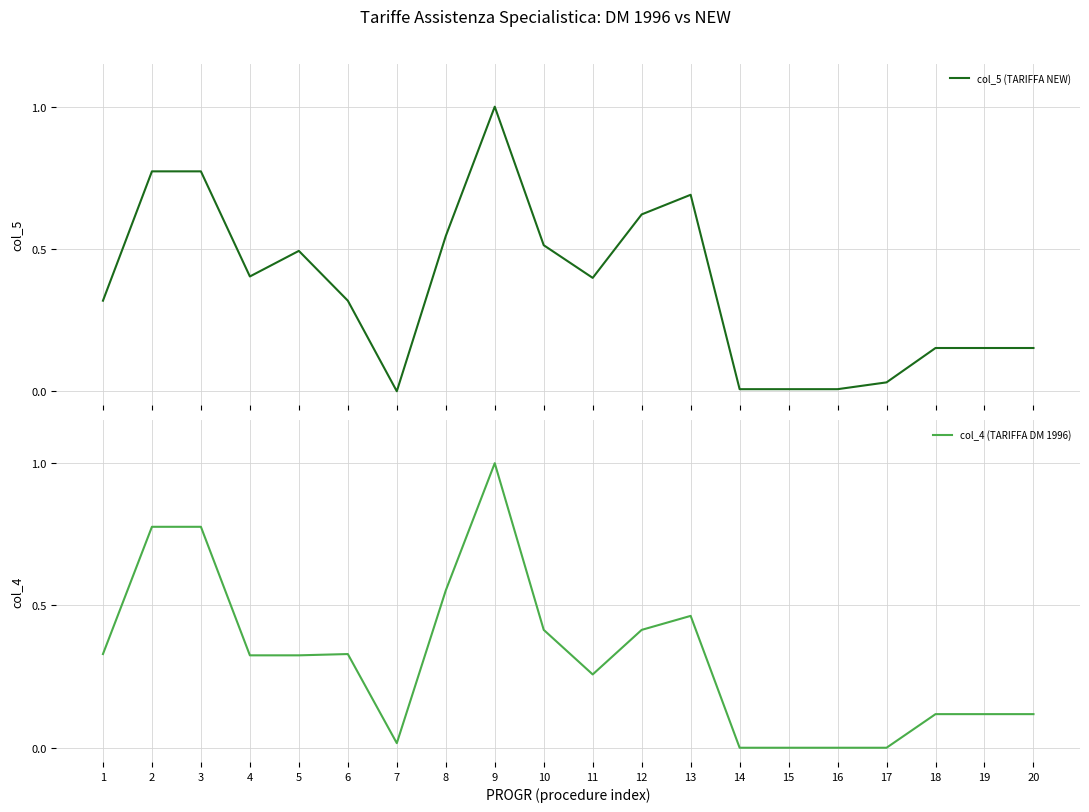

Between 2 and 4, which is larger?

2